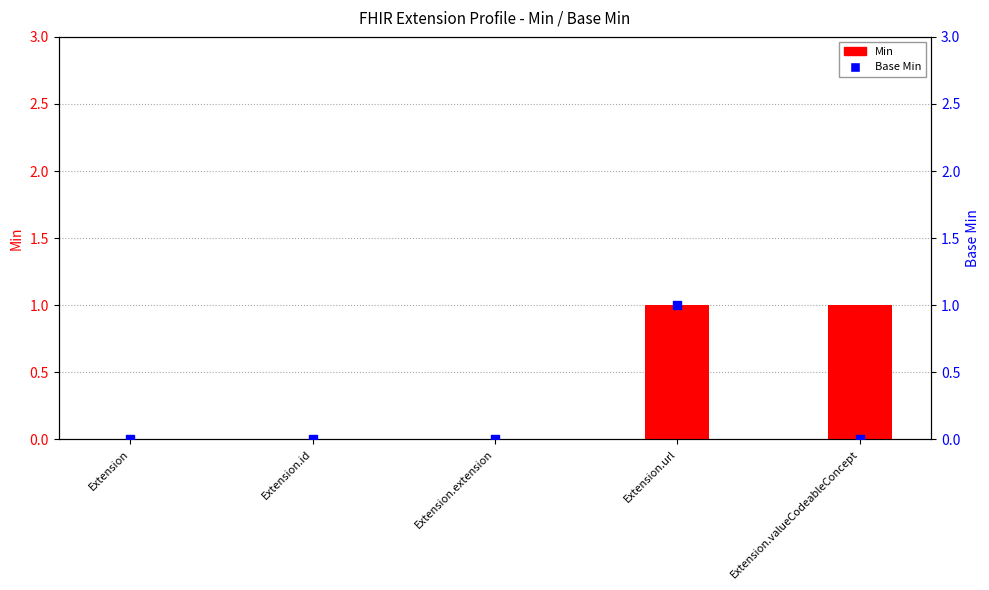

Which series has the widest spread of Y values?

Min